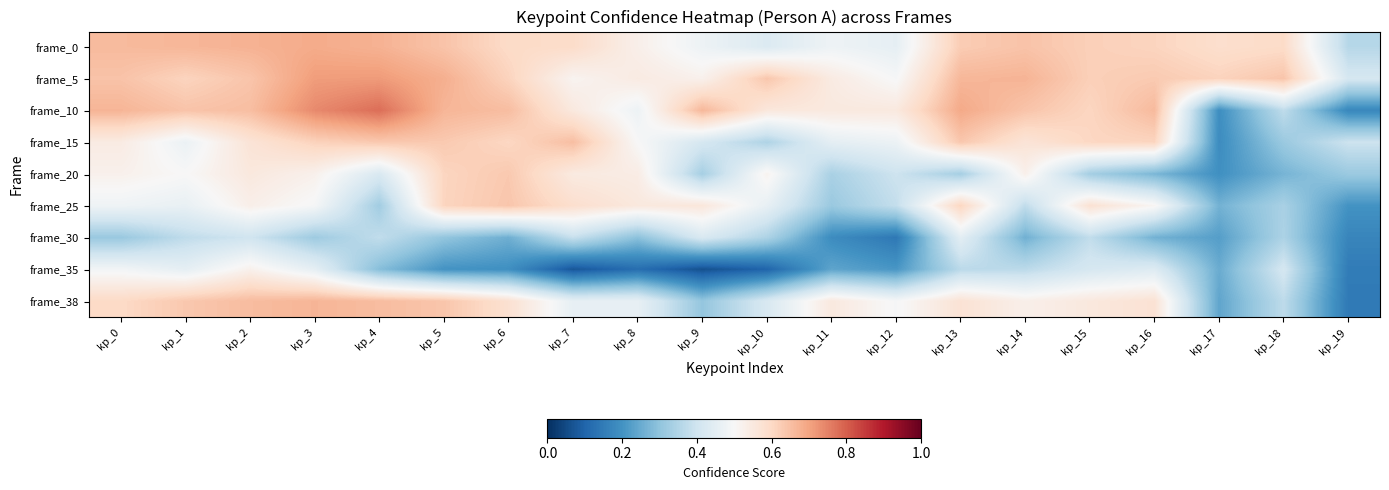

Which category has the highest value across all series?

kp_4